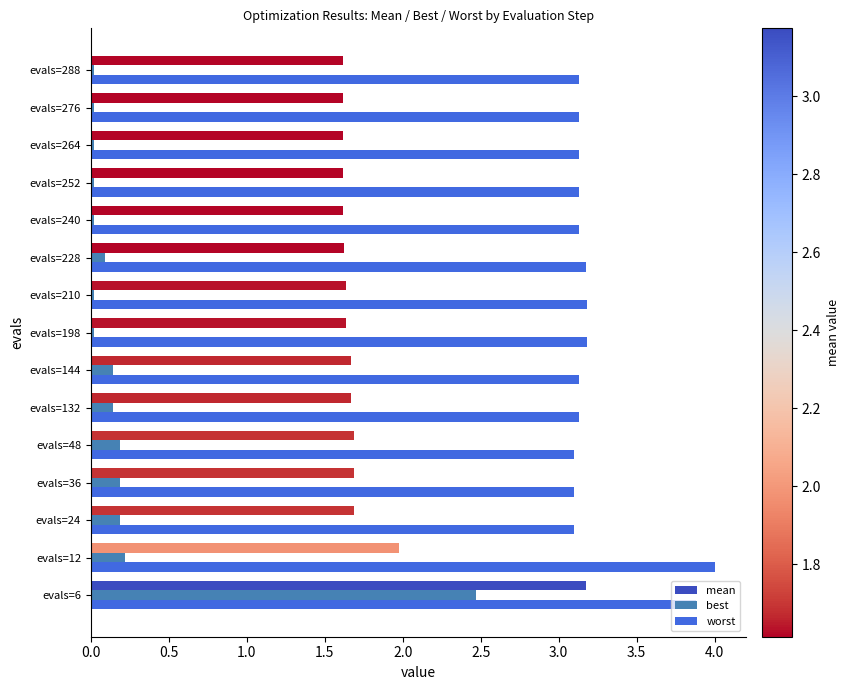

What is the spread (max minus min) of values at evals=48?

2.9